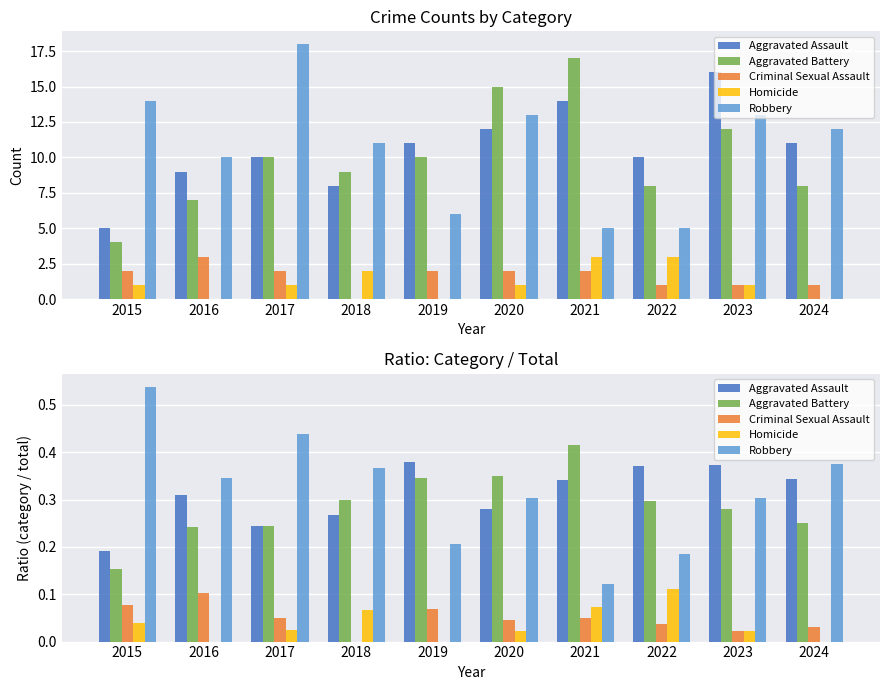

Is it true that Aggravated Assault equals 0.3 at 2020?

True